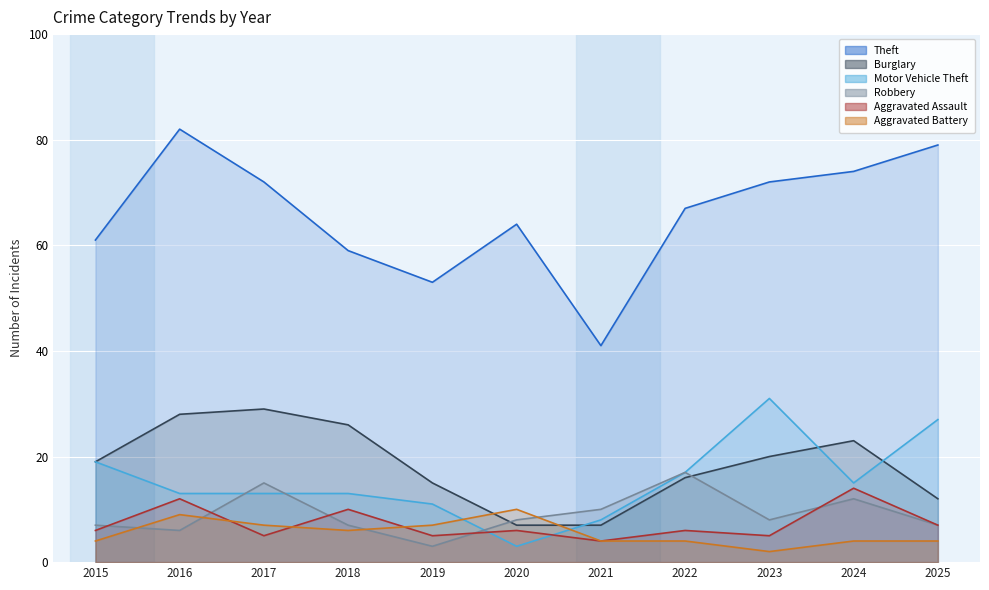

Reading left to right, list all the values displayed in this chart.

Theft: 61	82	72	59	53	64	41	67	72	74	79
Burglary: 19	28	29	26	15	7	7	16	20	23	12
Motor Vehicle Theft: 19	13	13	13	11	3	8	17	31	15	27
Robbery: 7	6	15	7	3	8	10	17	8	12	7
Aggravated Assault: 6	12	5	10	5	6	4	6	5	14	7
Aggravated Battery: 4	9	7	6	7	10	4	4	2	4	4